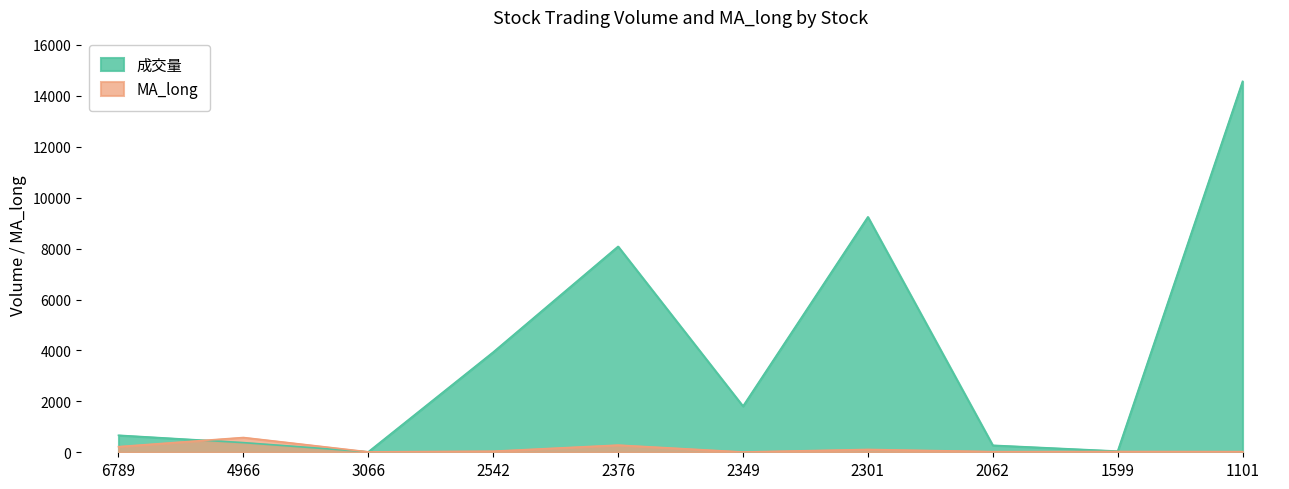

What is the value of the 成交量 point at the 2nd from the left?

379.0